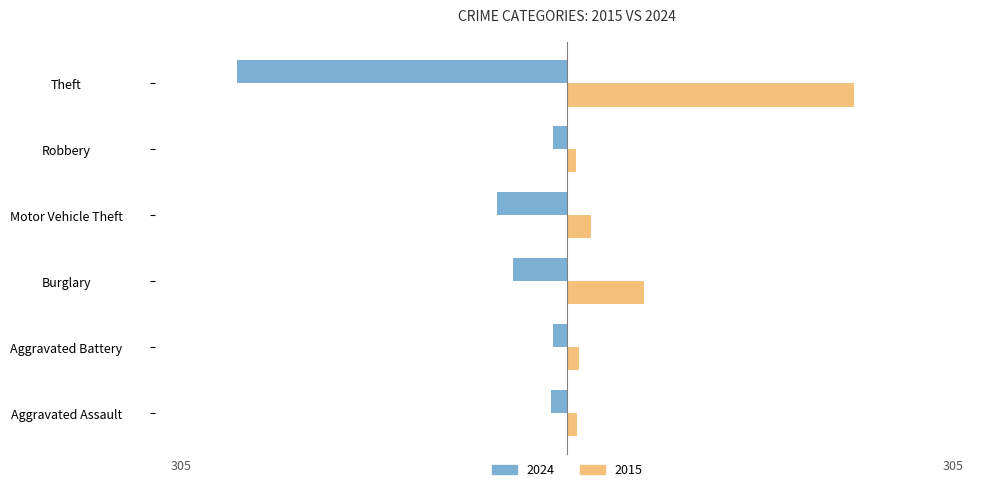

Where does the 2015 series first go above 22?

Burglary